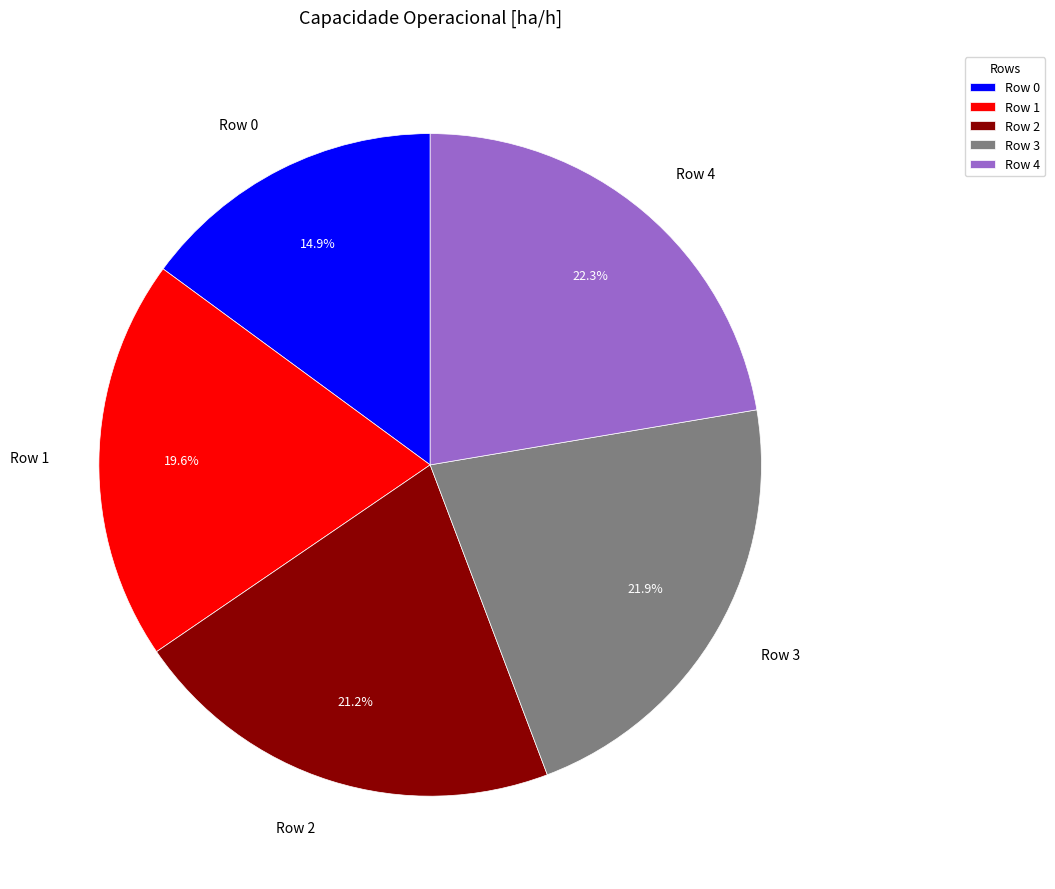

What portion of the pie excludes Row 3?

78.1%